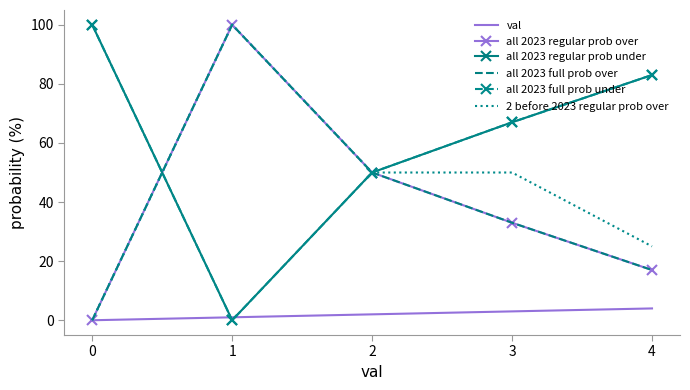

What is the value of the all 2023 full prob over point at the 3rd from the left?

50